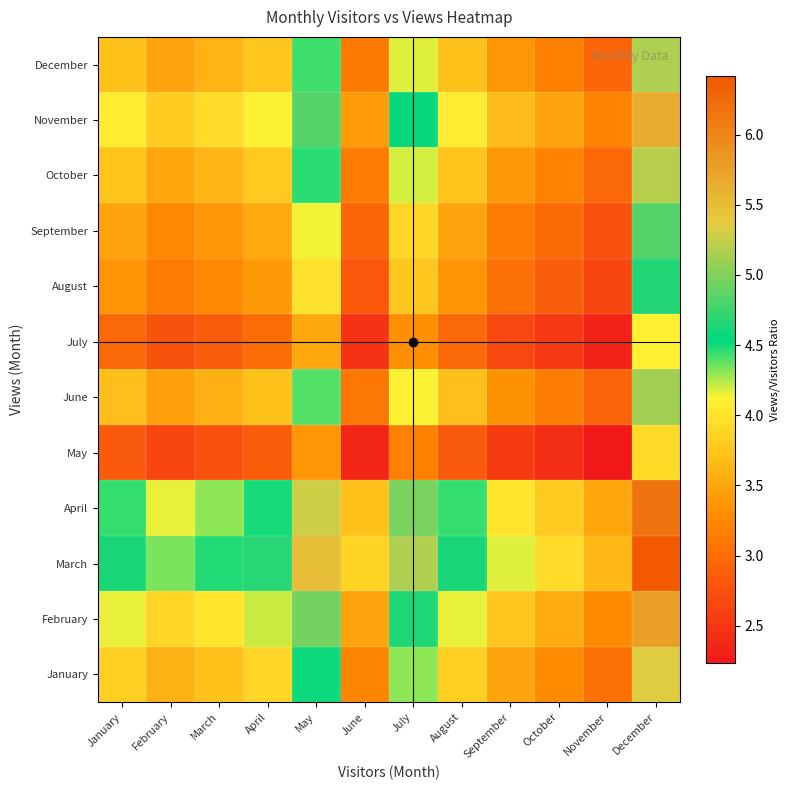

At how many categories does at least one series exceed 3?

12